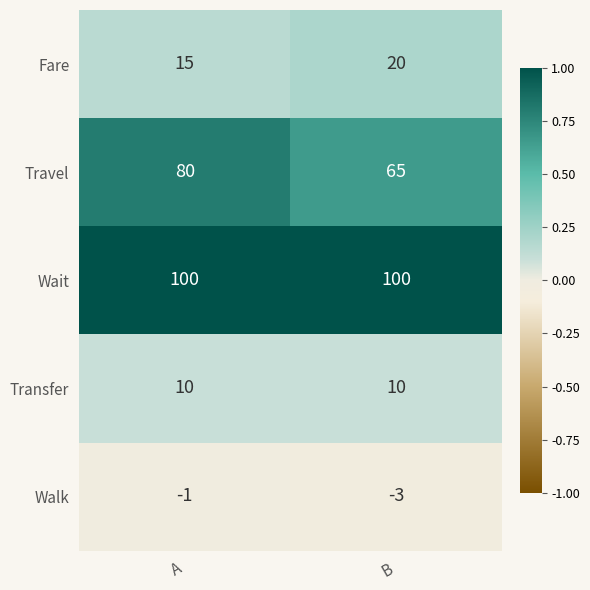

Between A and B, which series saw the biggest shift?

Travel